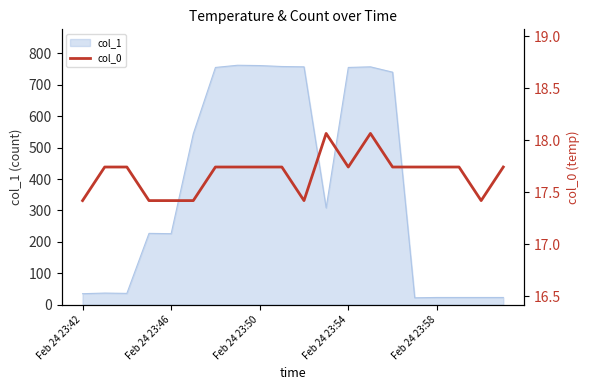

What is the highest value of the col_1 series?

762